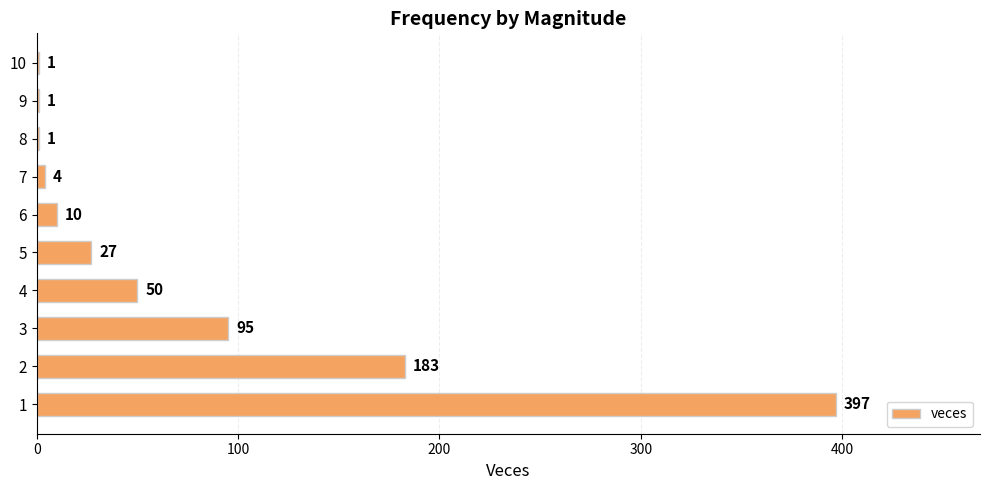

What is the sum of the values at 4 and 2?

233